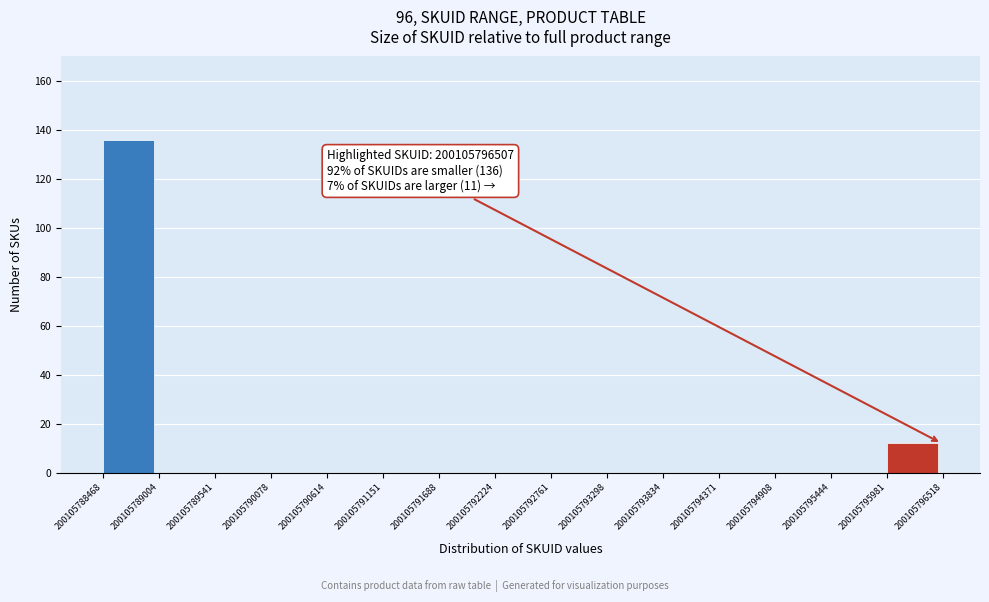

Which range on the x-axis has the tallest bar?

200105788468 to 200105789004